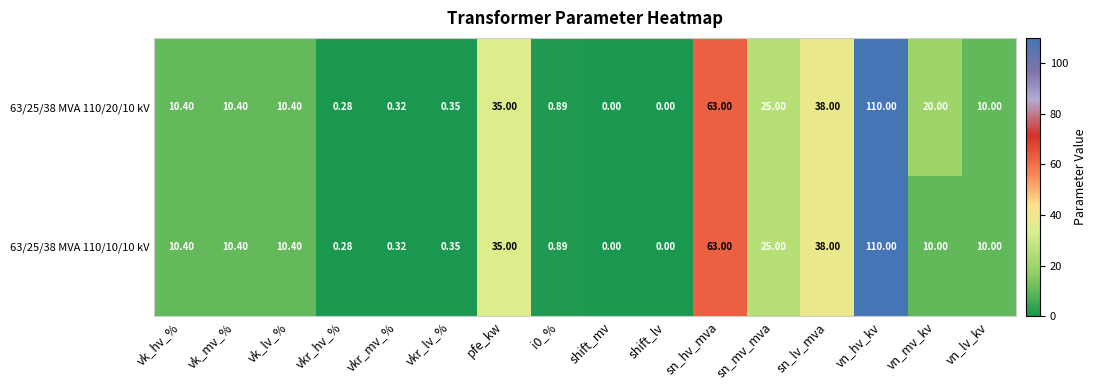

Which series has the largest total across all categories?

63/25/38 MVA 110/20/10 kV